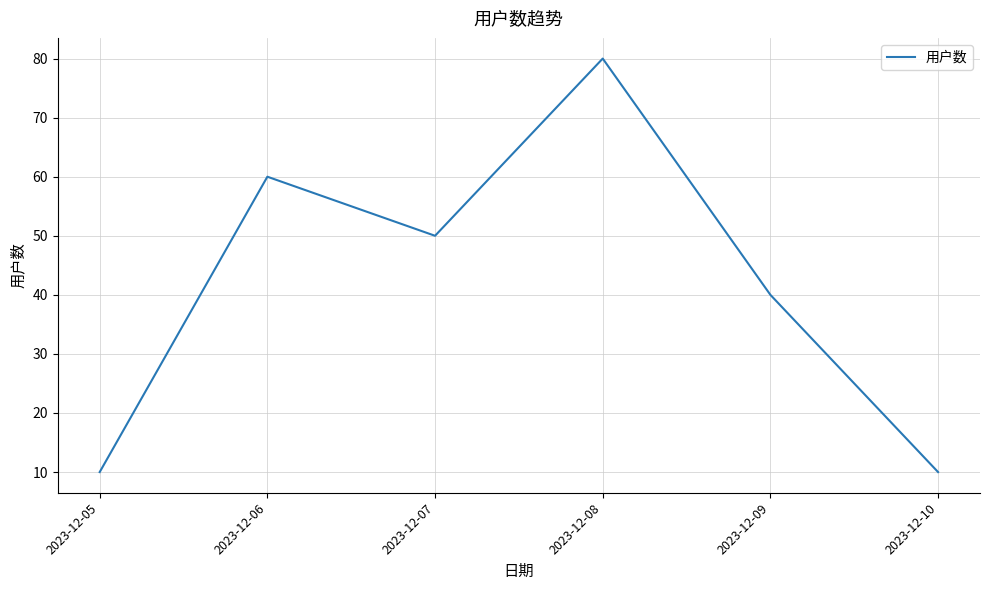

At which label does the data first exceed 50?

2023-12-06